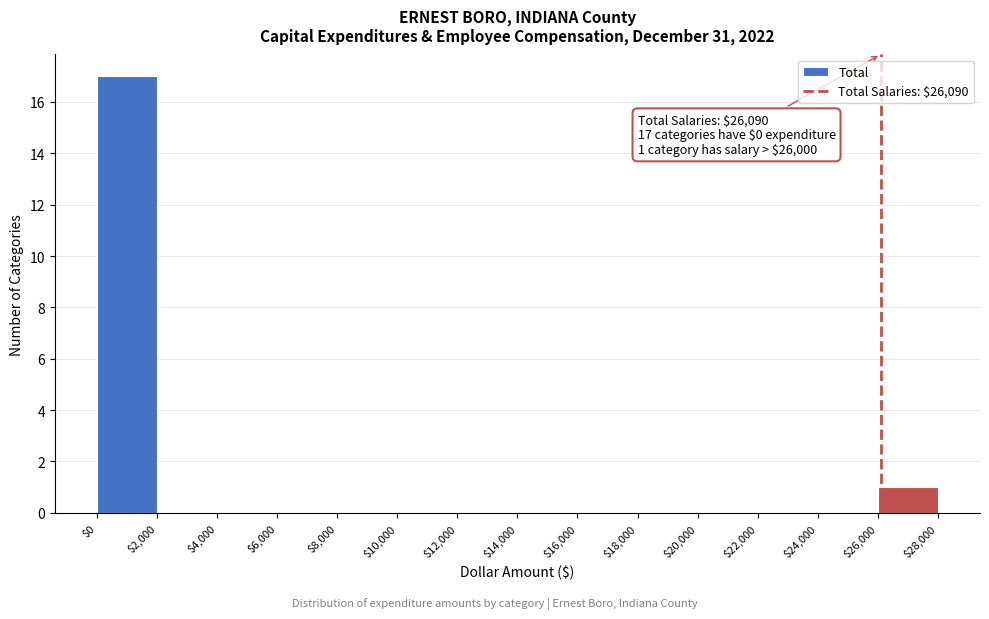

Over which range of the x-axis is the bar tallest?

$0 to $2,000